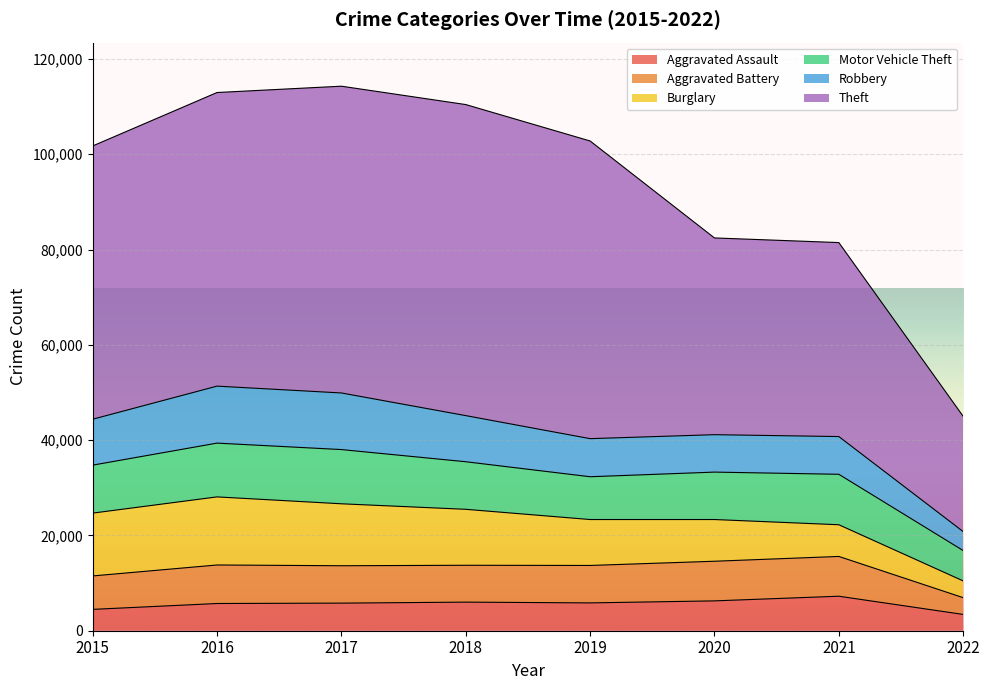

True or false: Motor Vehicle Theft has more than 1 points higher than both neighbors.

True